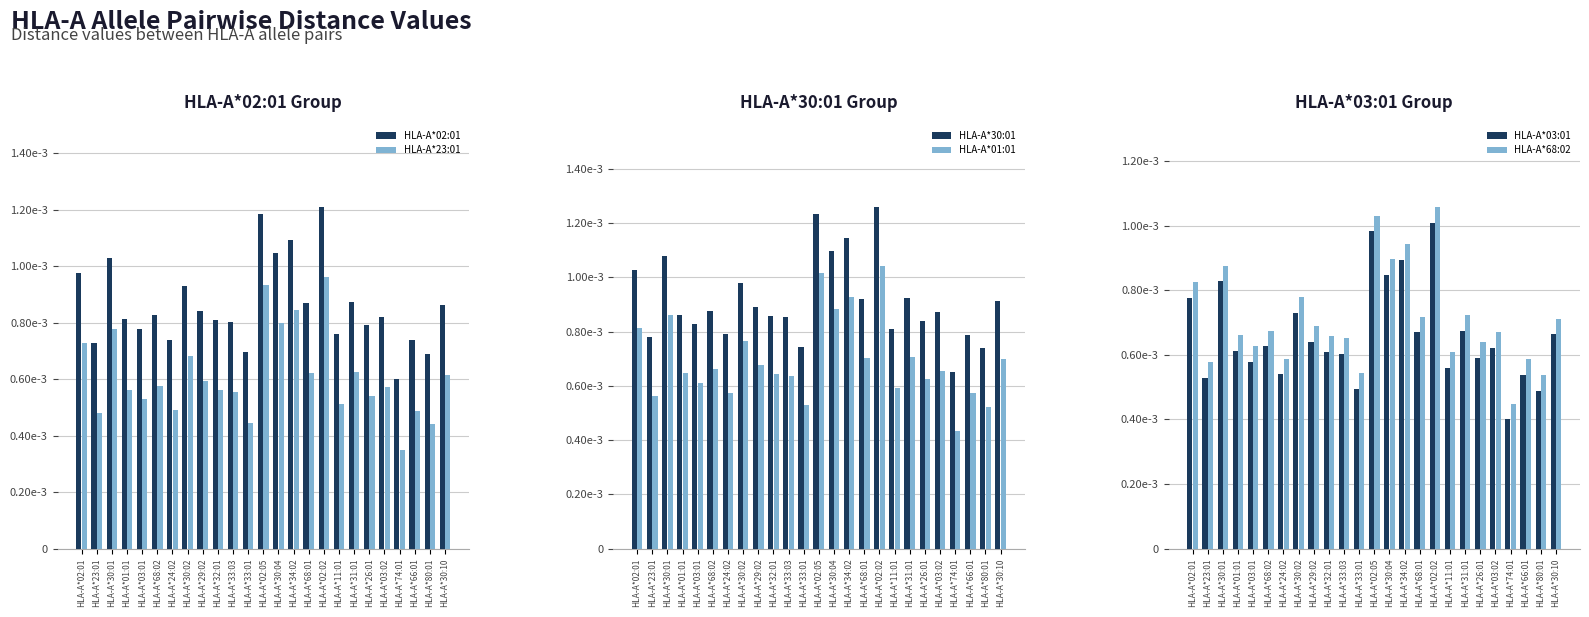

Which series has the largest total across all categories?

HLA-A*30:01